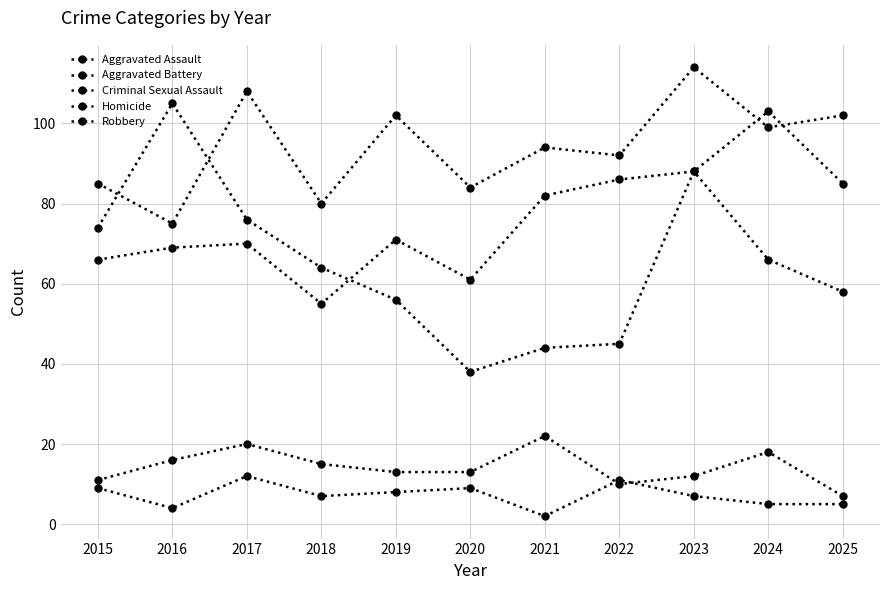

How many times do Aggravated Assault and Aggravated Battery cross each other?

2